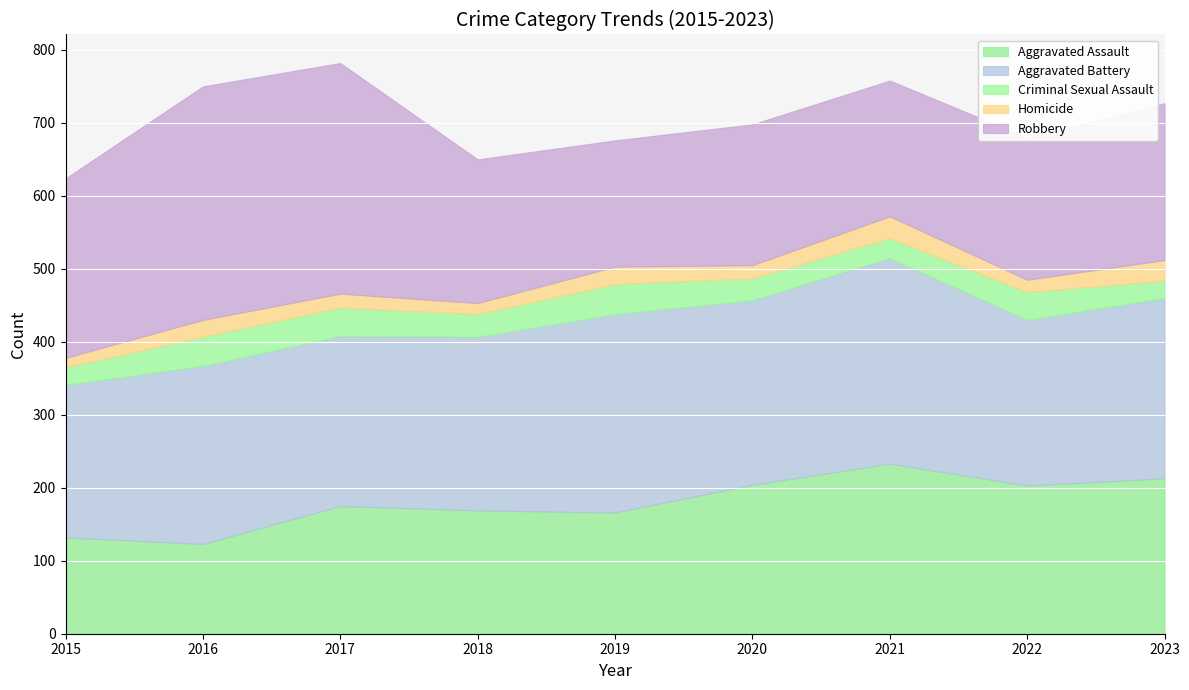

What is the total value across all series at 2017?

782